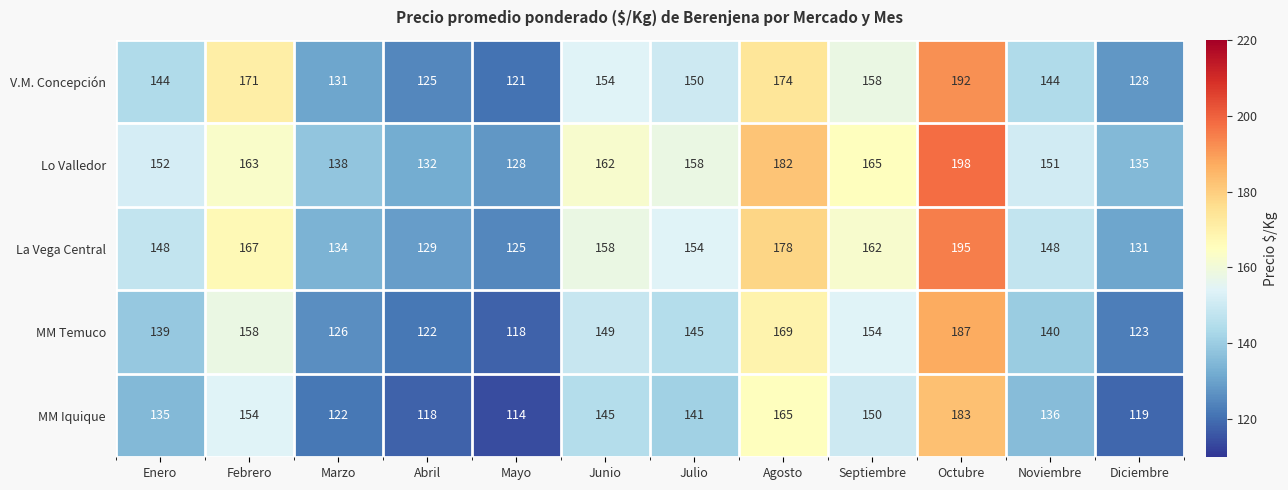

Is it true that Lo Valledor equals 273 at Junio?

False